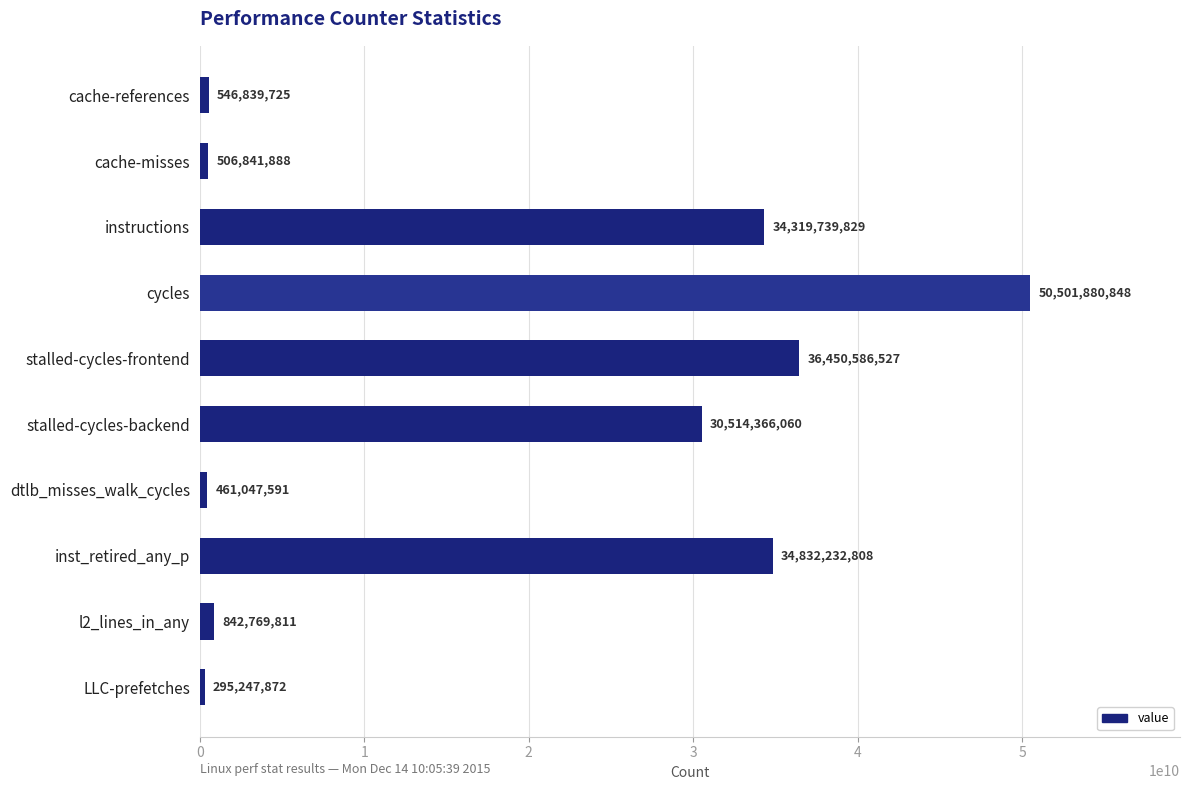

What is the change in value from cache-misses to l2_lines_in_any?

+335927923